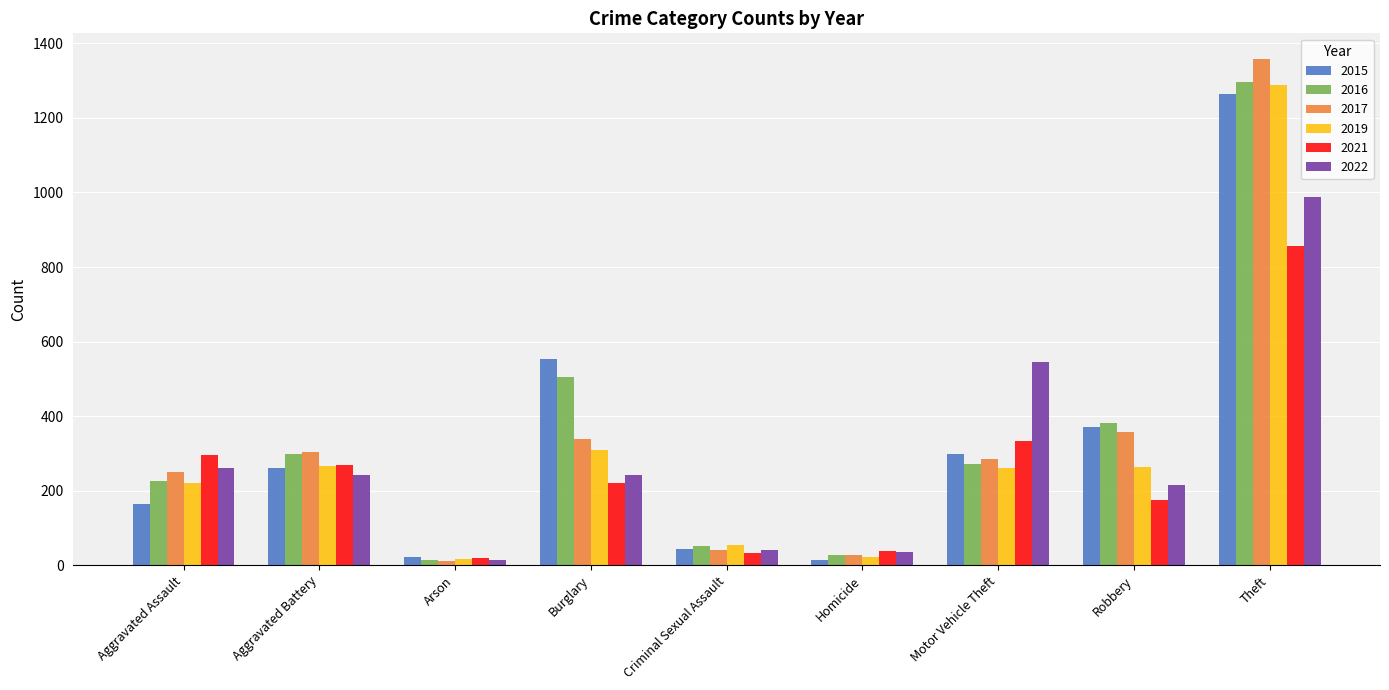

Which series has the largest range (max minus min)?

2017